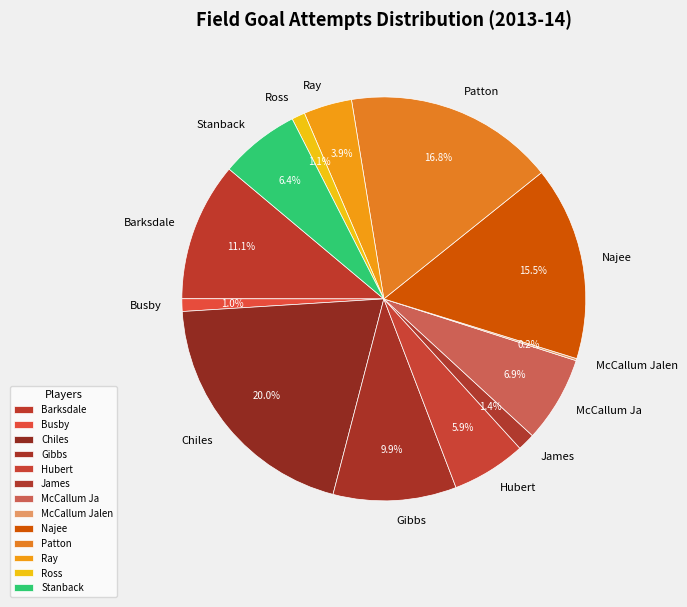

What is the largest slice in the pie chart?

Chiles